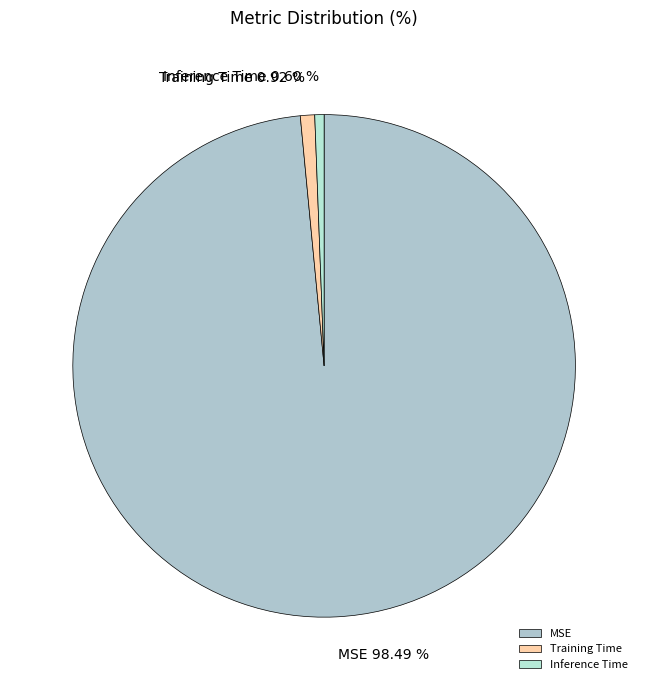

Which category accounts for the majority?

MSE